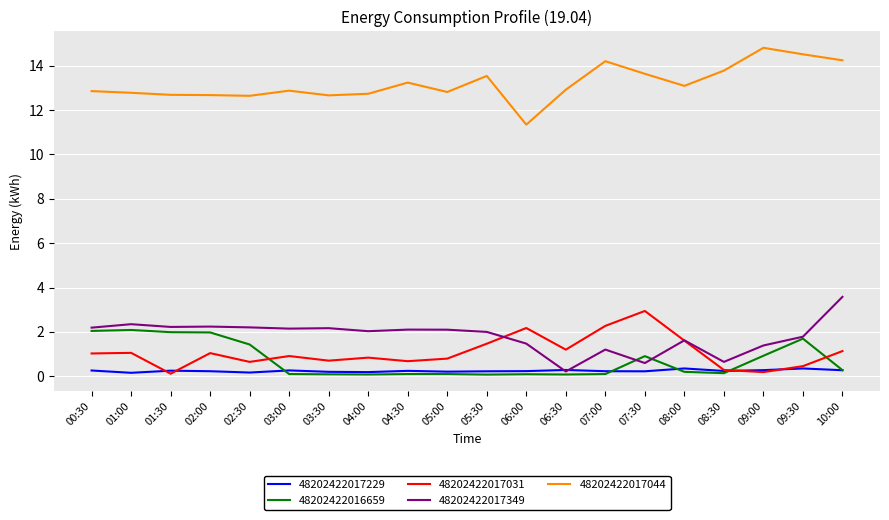

Where does the 48202422017044 series first go above 12?

00:30